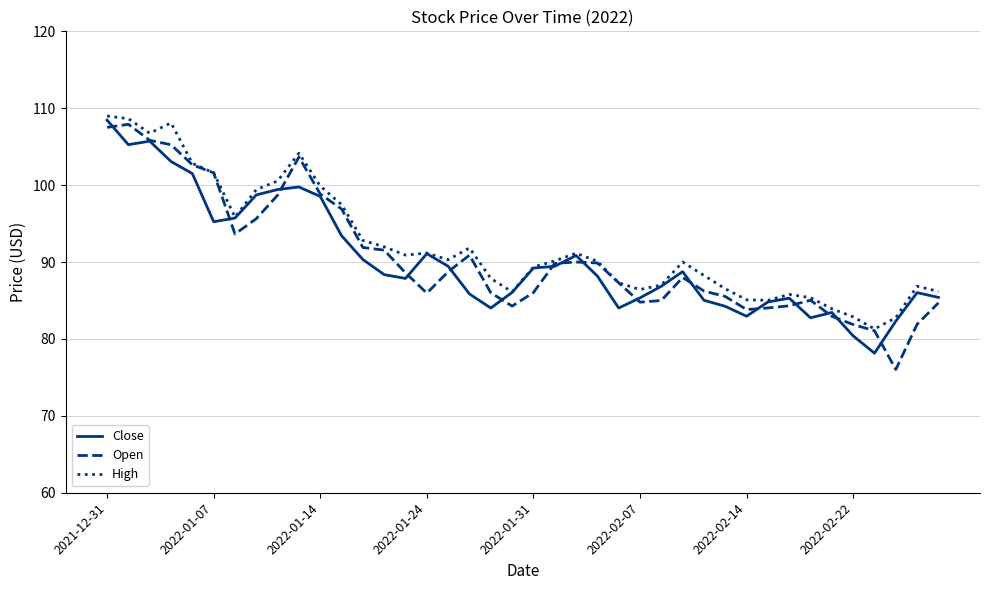

What is the lowest value of the High series?

81.3